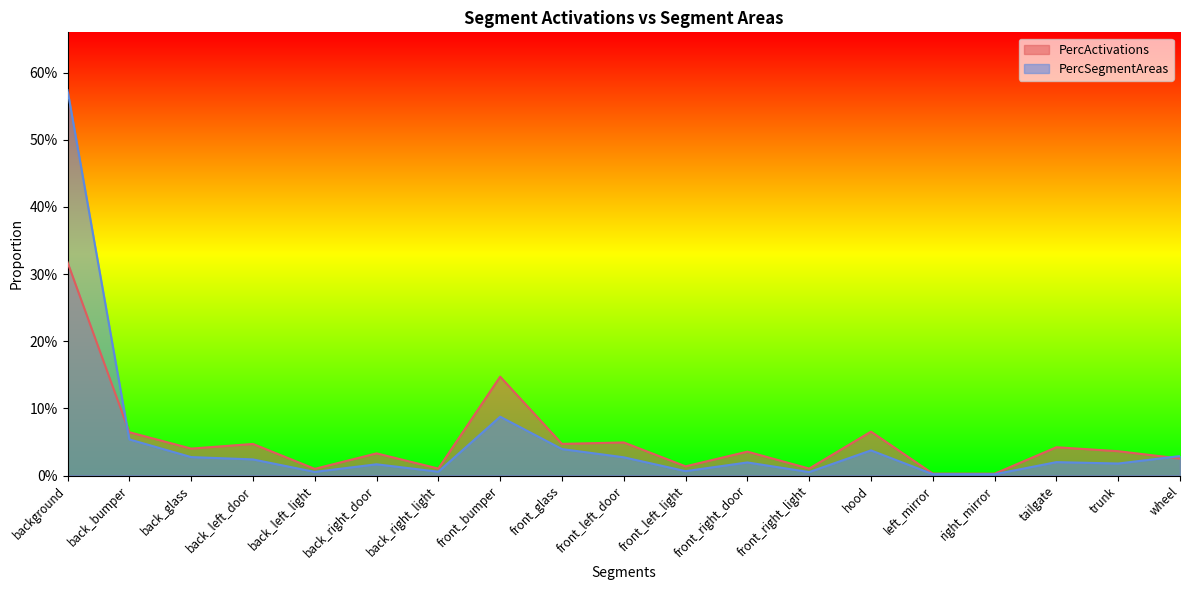

Rank the categories by PercSegmentAreas value from lowest to highest.

right_mirror, left_mirror, front_right_light, back_left_light, back_right_light, front_left_light, back_right_door, trunk, front_right_door, tailgate, back_left_door, front_left_door, back_glass, wheel, hood, front_glass, back_bumper, front_bumper, background